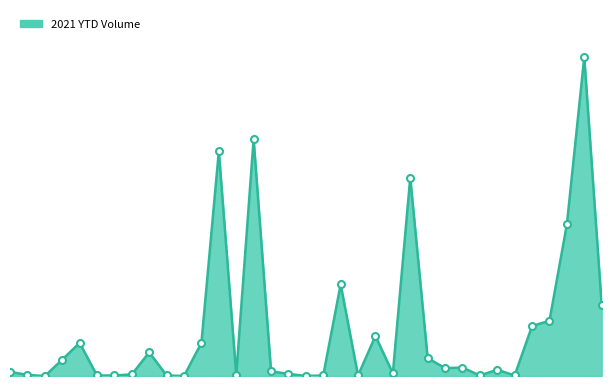

True or false: there are more than 1 points higher than both neighbors.

True